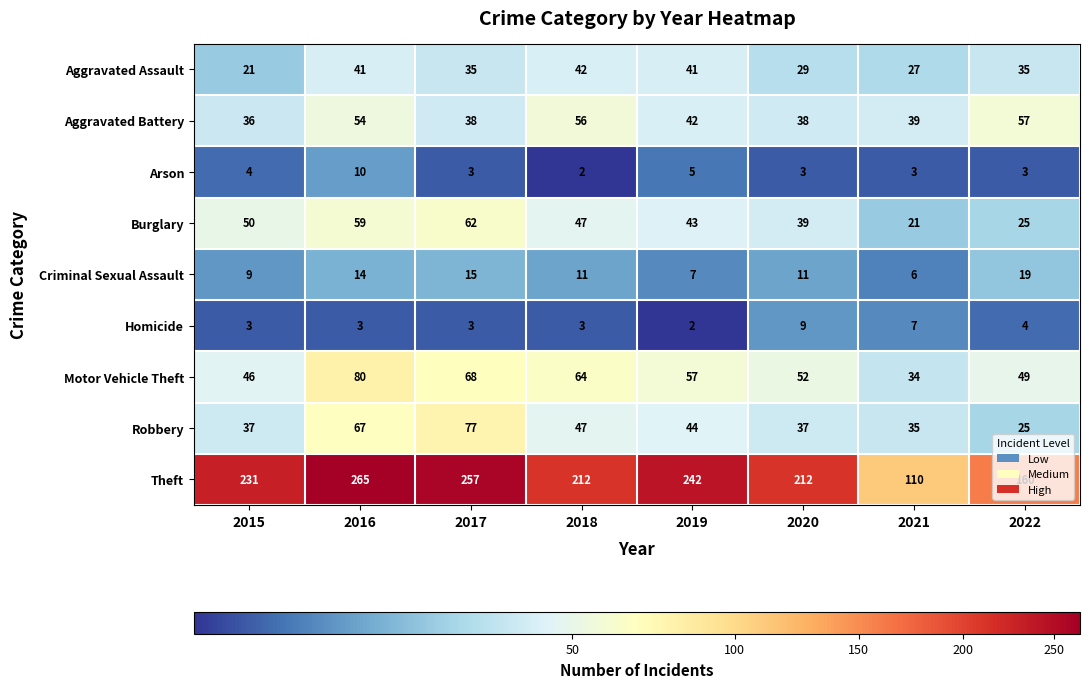

At which label is Homicide closest to 5?

2022